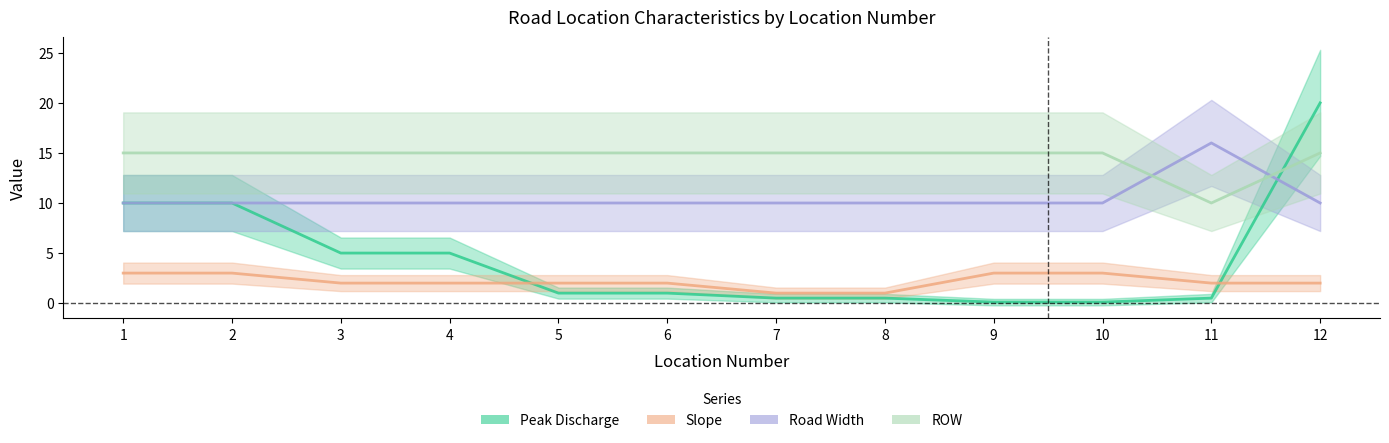

True or false: ROW and Road Width cross at least once.

True